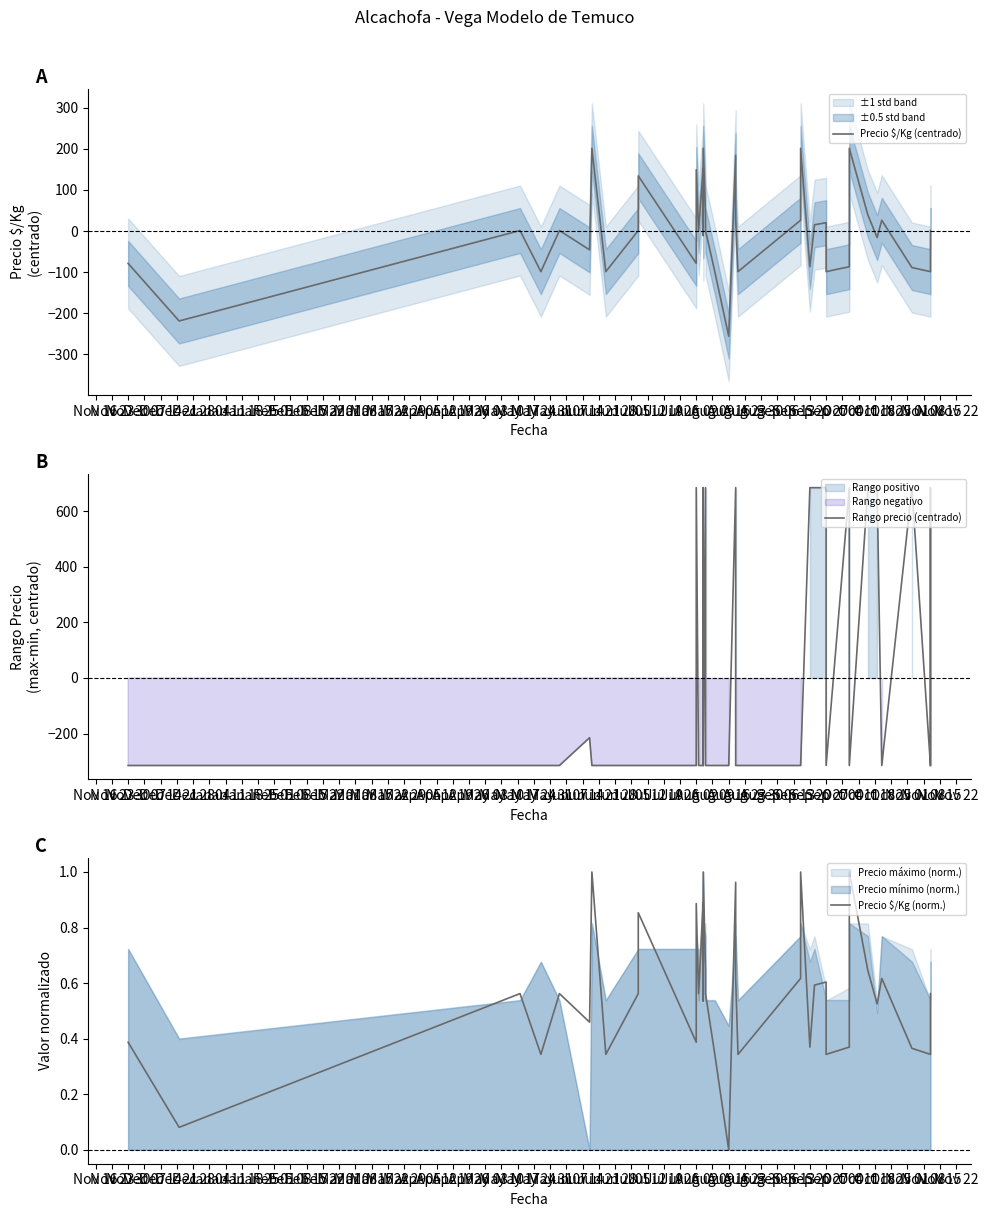

In Precio $/Kg (centrado), how many points are higher than both neighbors (excluding endpoints)?

12